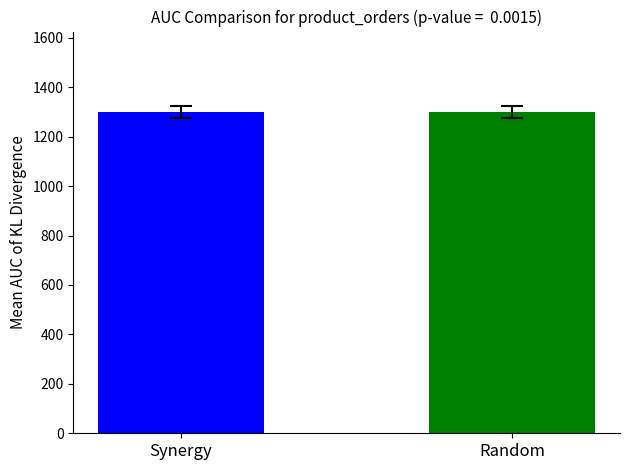

List the labels in order of value, smallest first.

Synergy, Random